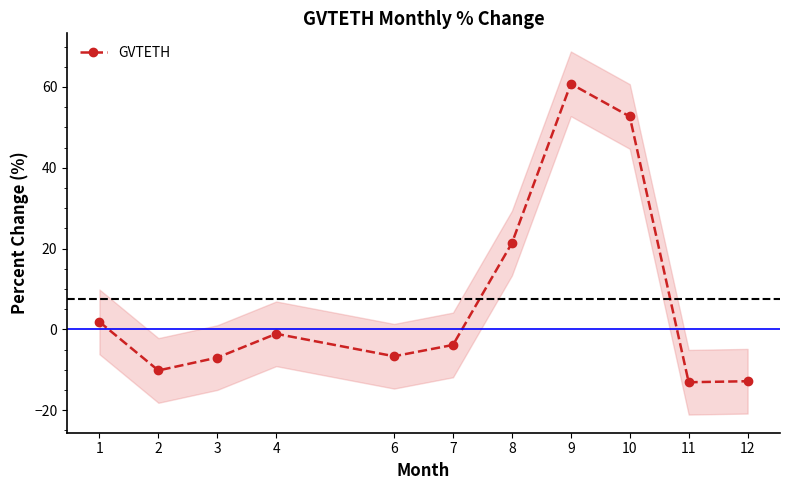

At which category does the data reach its first local peak?

4